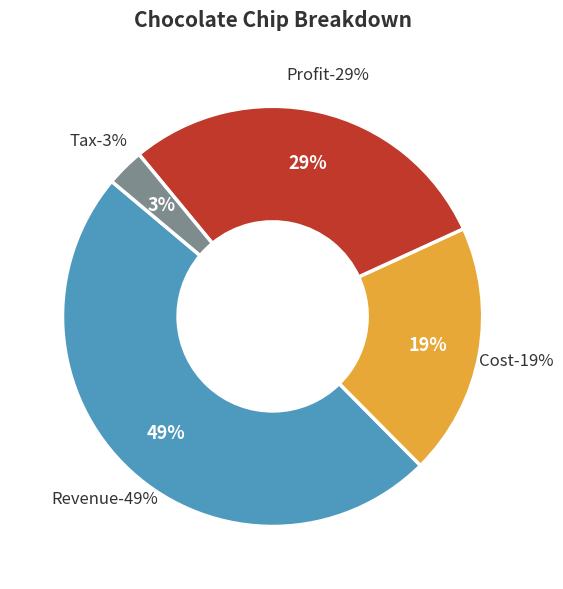

What percentage is the Cost slice, to the nearest percent?

19%